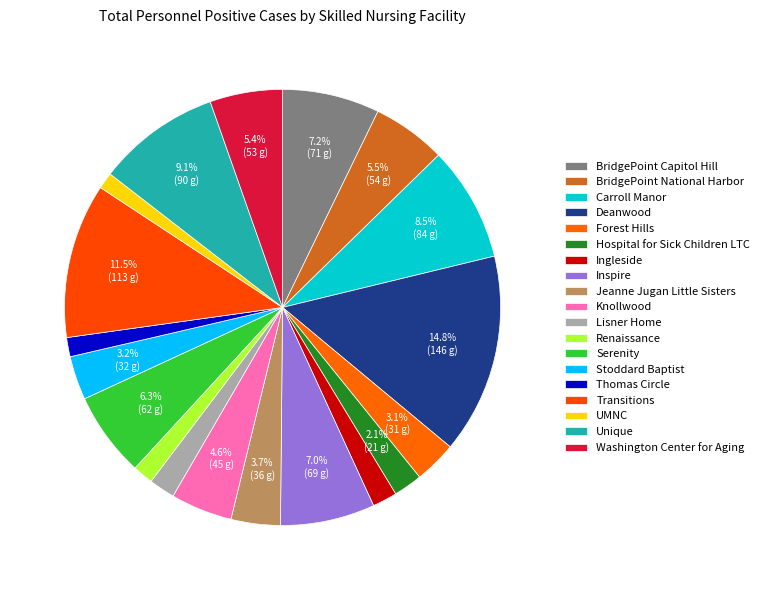

To the nearest percent, what is the difference between the BridgePoint Capitol Hill and Jeanne Jugan Little Sisters slice percentages?

4%